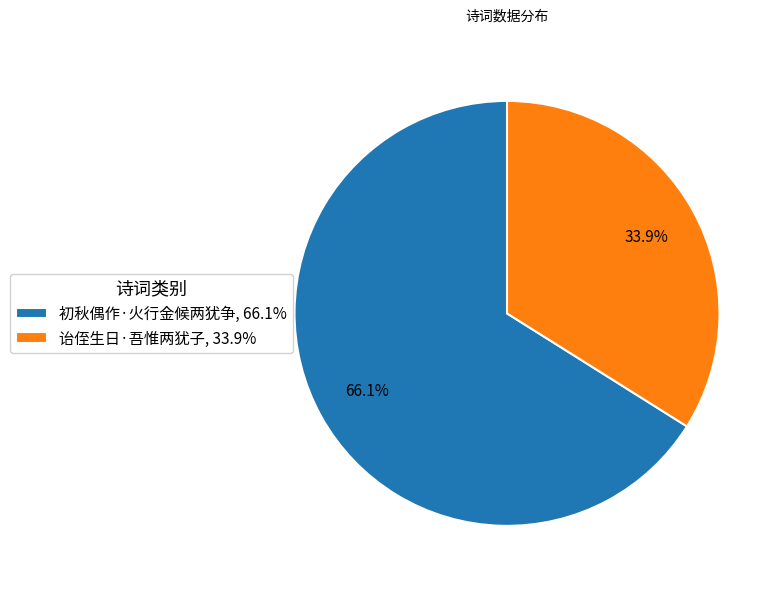

What percentage is the 诒侄生日·吾惟两犹子 slice, to the nearest percent?

34%